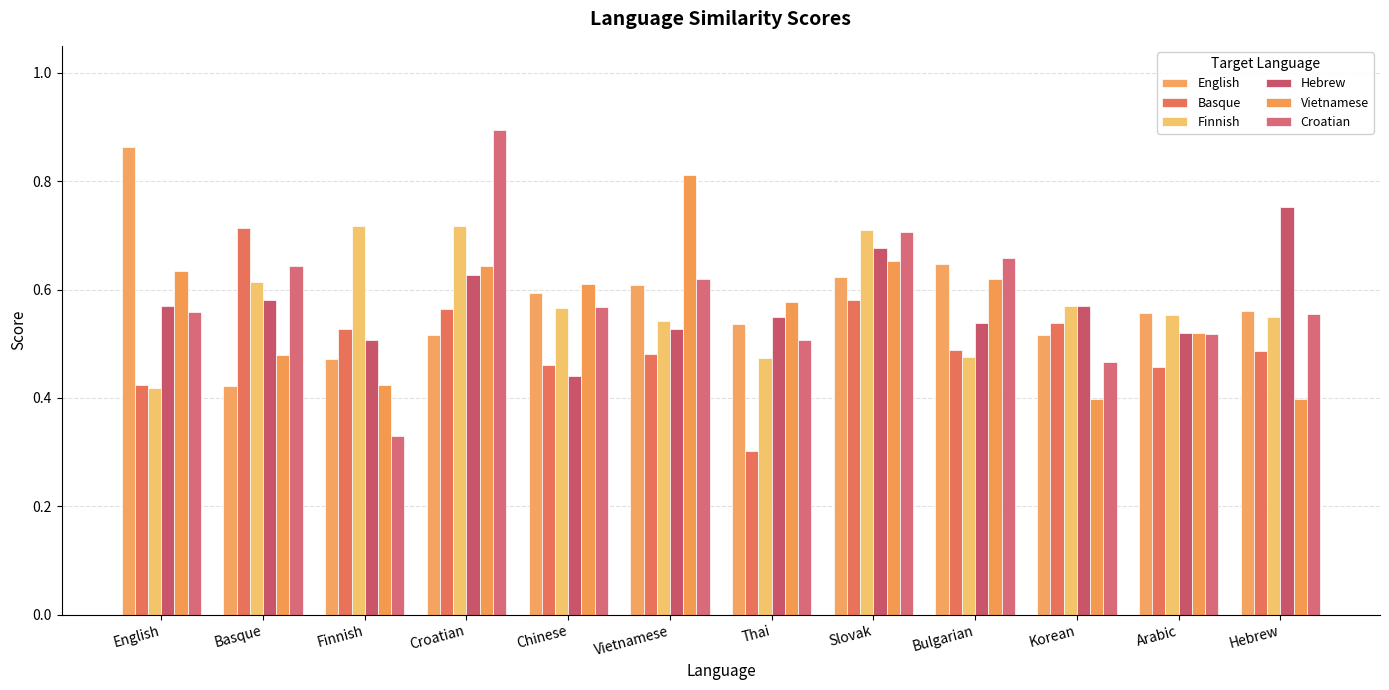

What is the label of the 3rd bar from the left?

Finnish